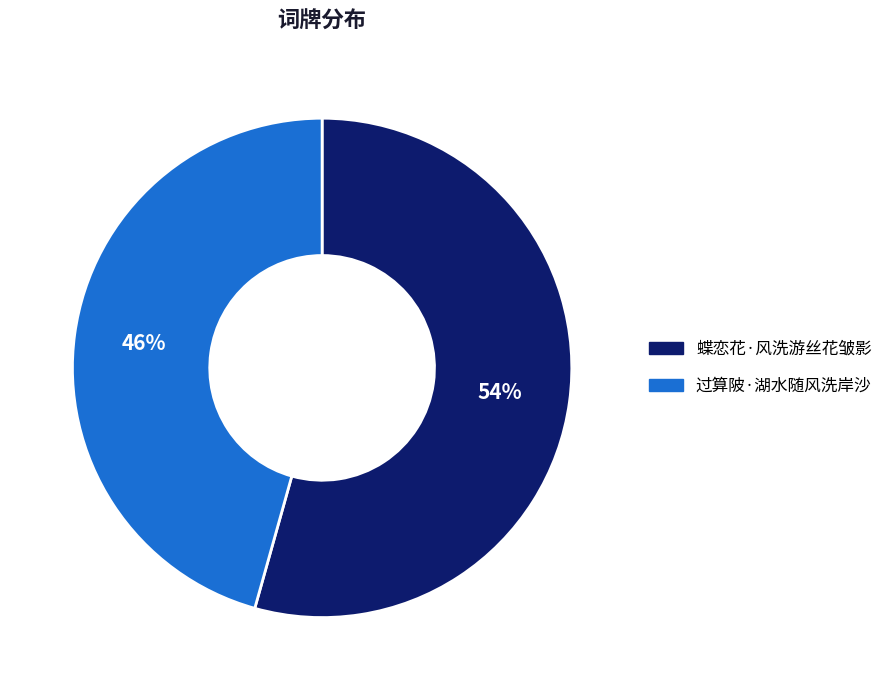

True or false: 过算陂·湖水随风洗岸沙 accounts for 51% of the total.

False